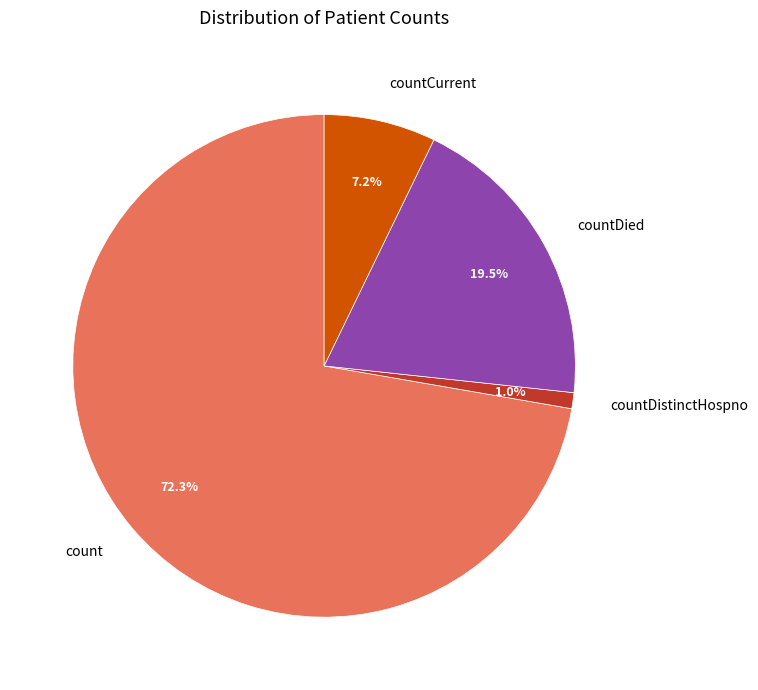

True or false: countDistinctHospno accounts for 1% of the total.

True